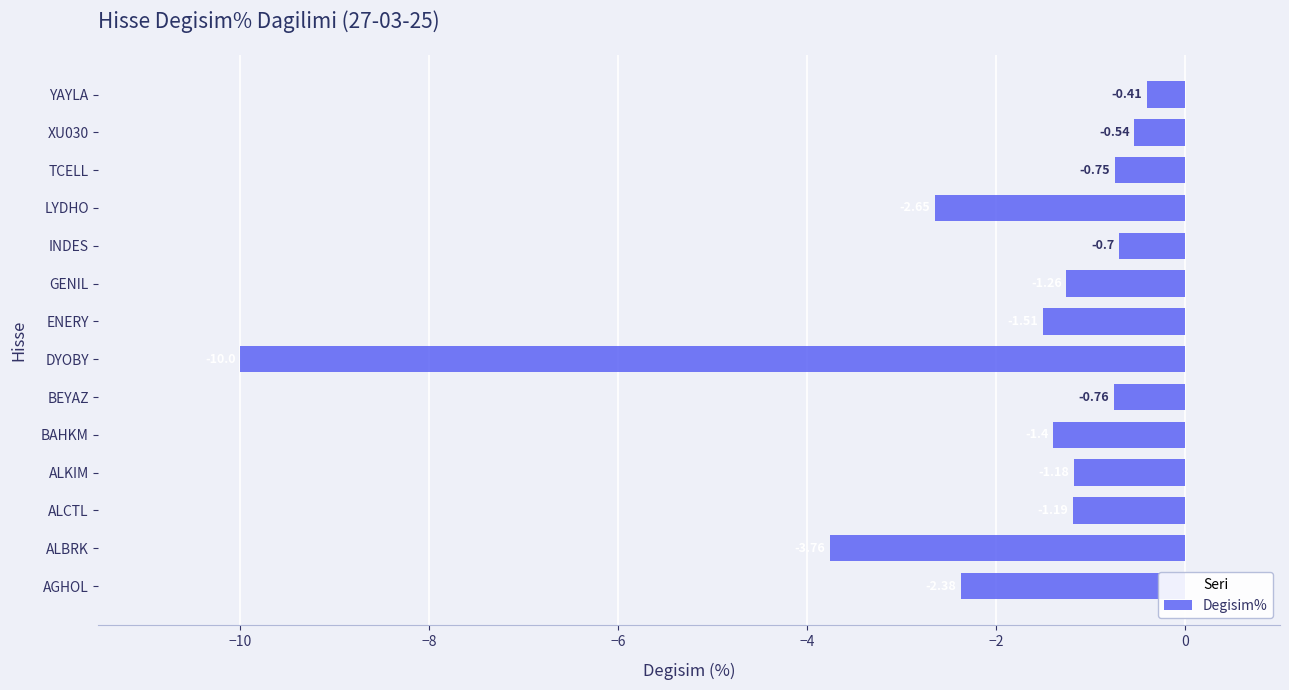

What is the difference between the maximum and minimum values?

9.6